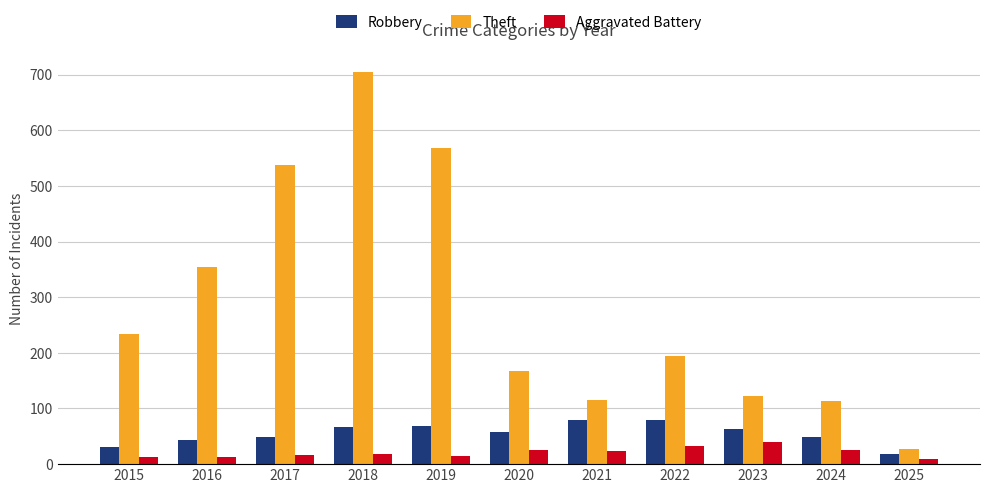

Count the number of data series in this chart.

3